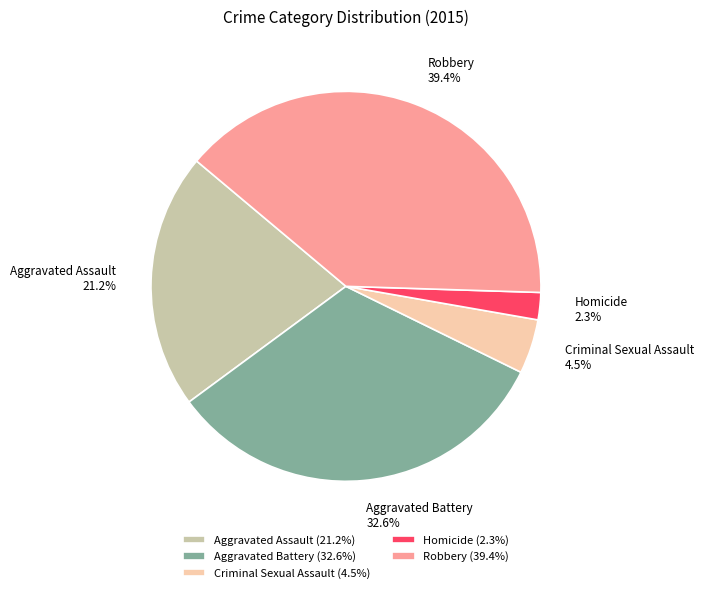

Rank the categories by value from highest to lowest.

Robbery, Aggravated Battery, Aggravated Assault, Criminal Sexual Assault, Homicide